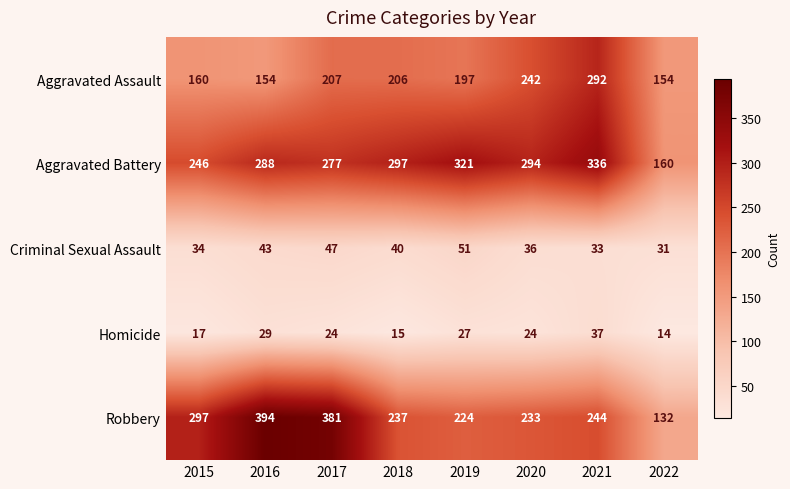

Where is Aggravated Battery nearest to the value 248?

2015